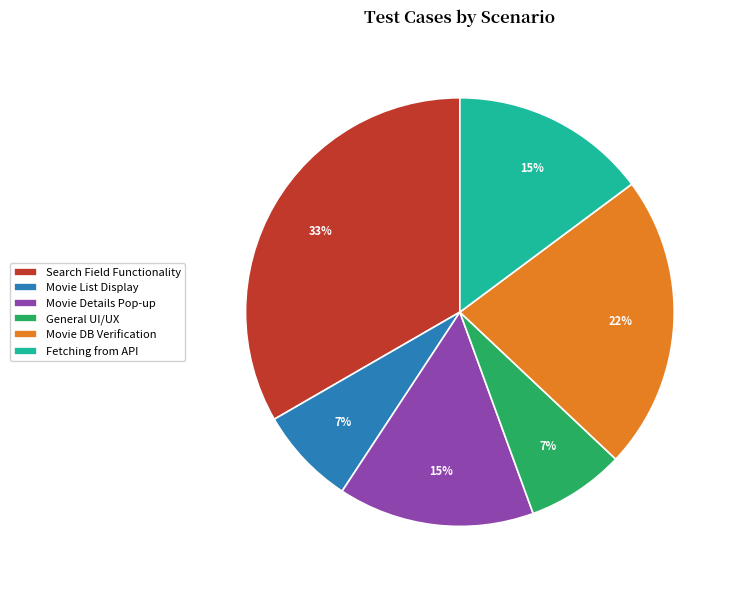

To the nearest percent, what is the difference between the largest and smallest slice percentages?

26%